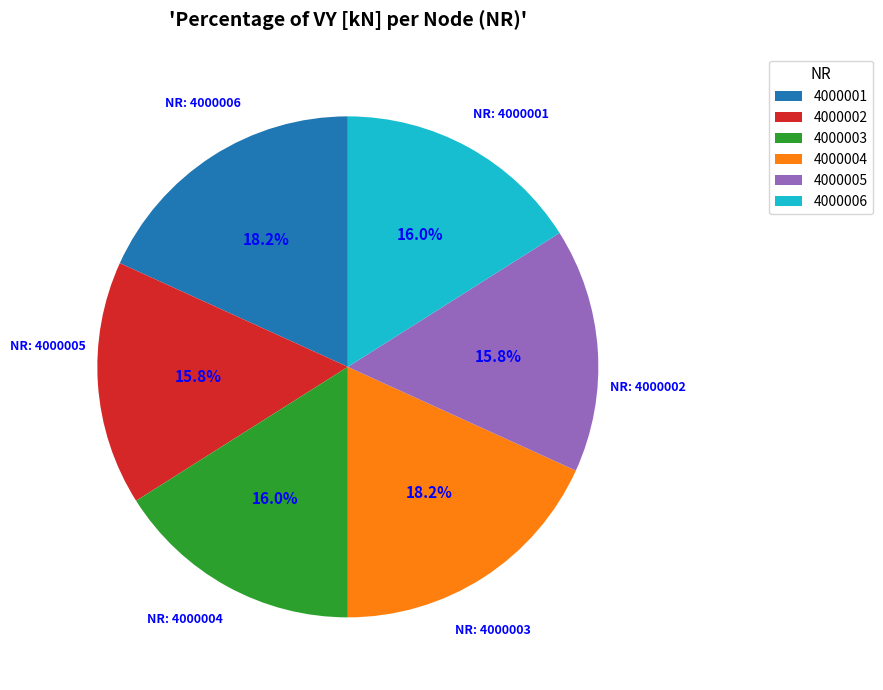

Is 4000006 the majority of the pie?

No